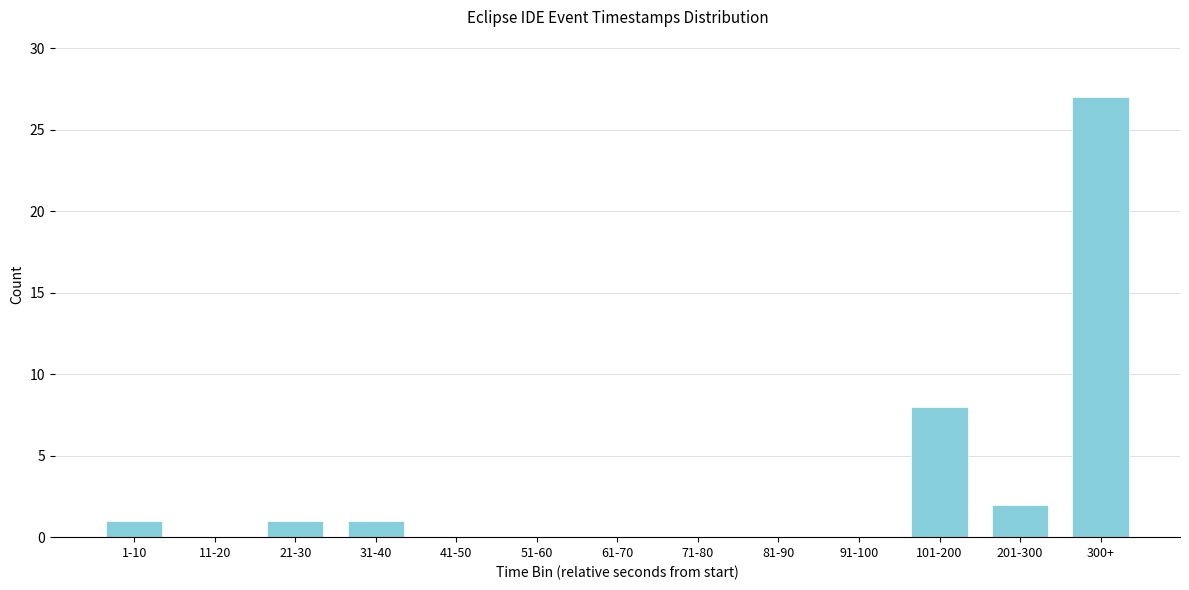

Reading right to left, extract all data points from this chart.

300+=27	201-300=2	101-200=8	91-100=0	81-90=0	71-80=0	61-70=0	51-60=0	41-50=0	31-40=1	21-30=1	11-20=0	1-10=1